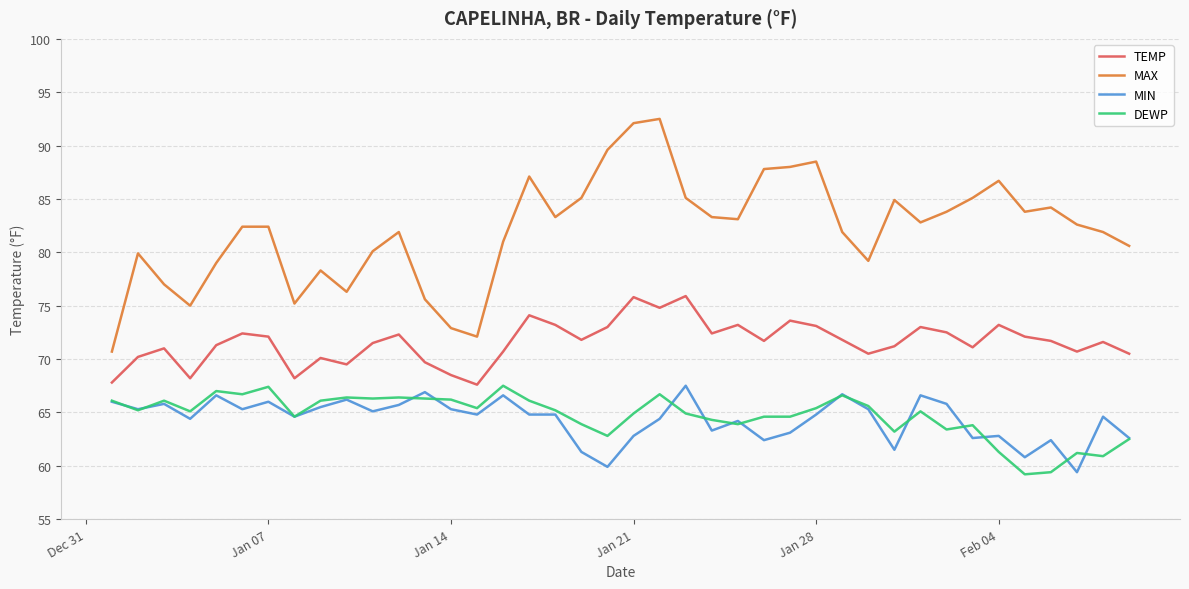

What is the sum of all DEWP values?

2588.3